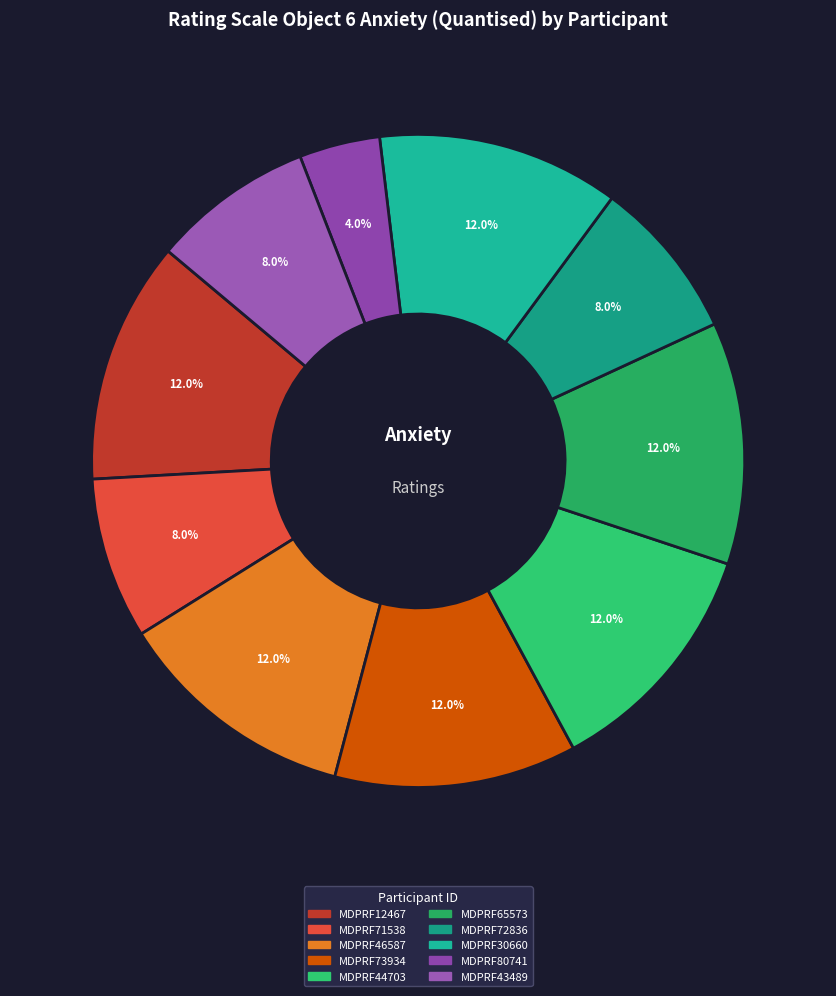

How many segments does this pie chart have?

10